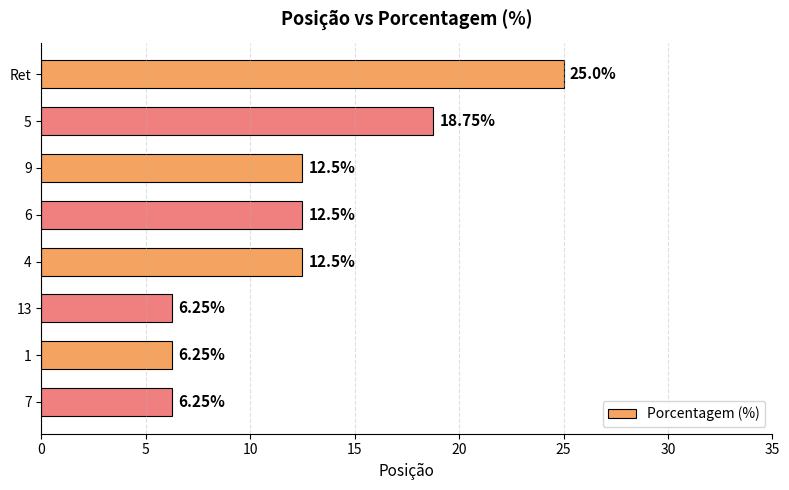

What is the sum of all values?

100.0